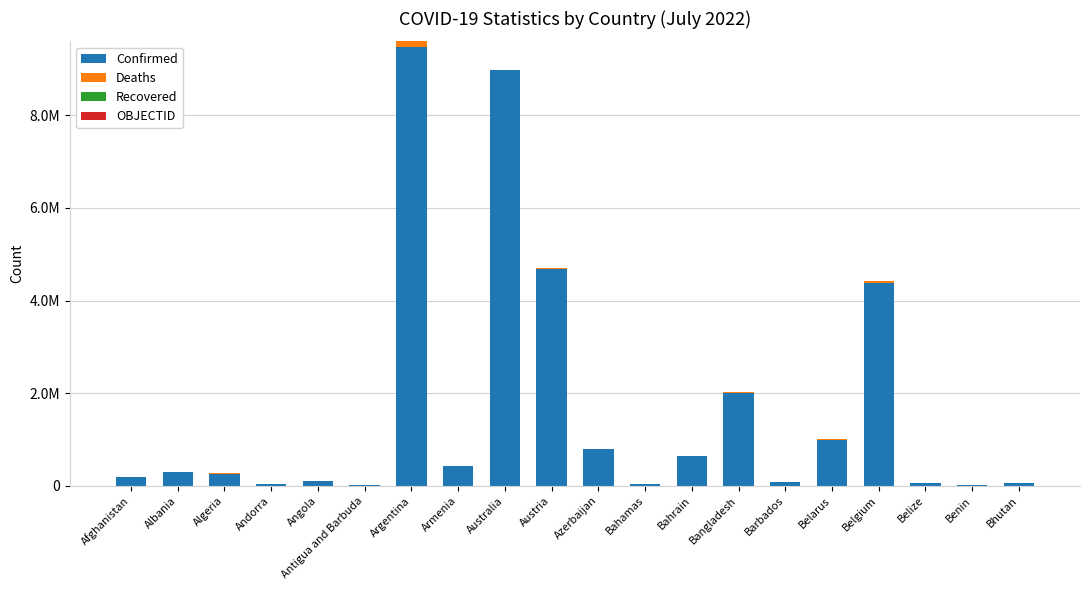

Are the bars horizontal?

No